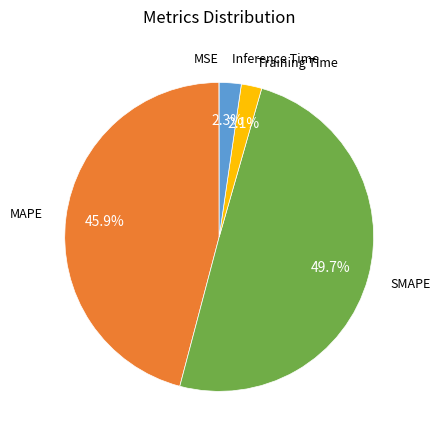

Do Inference Time and Training Time together represent more than half of the pie?

No